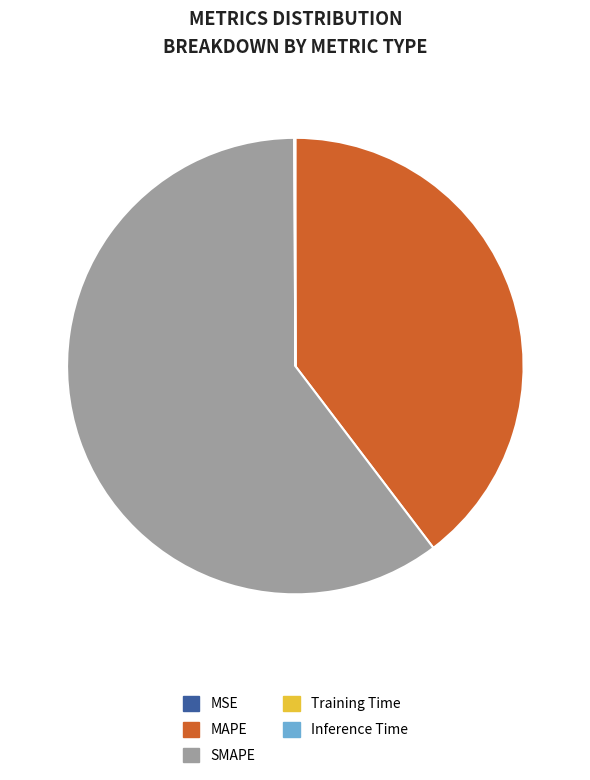

Which slice is the largest?

SMAPE